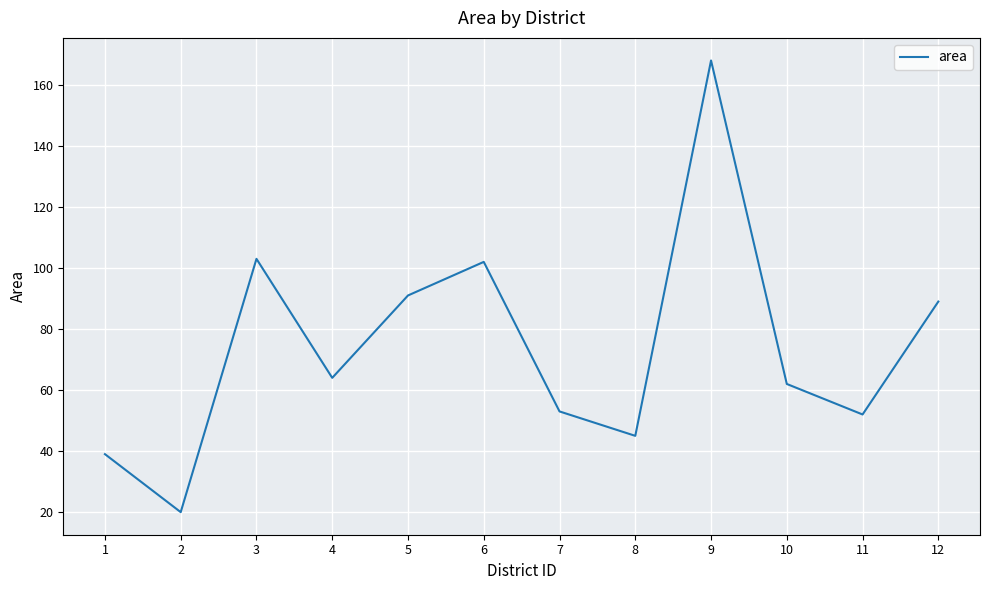

Read the value at 12, to the nearest 10.

90